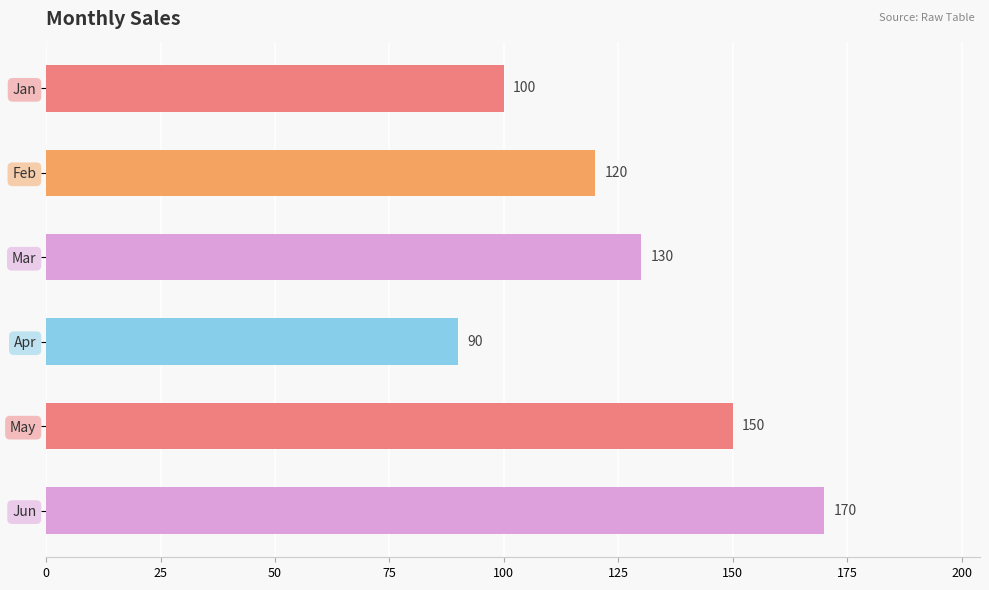

Rank the categories by value from lowest to highest.

Apr, Jan, Feb, Mar, May, Jun